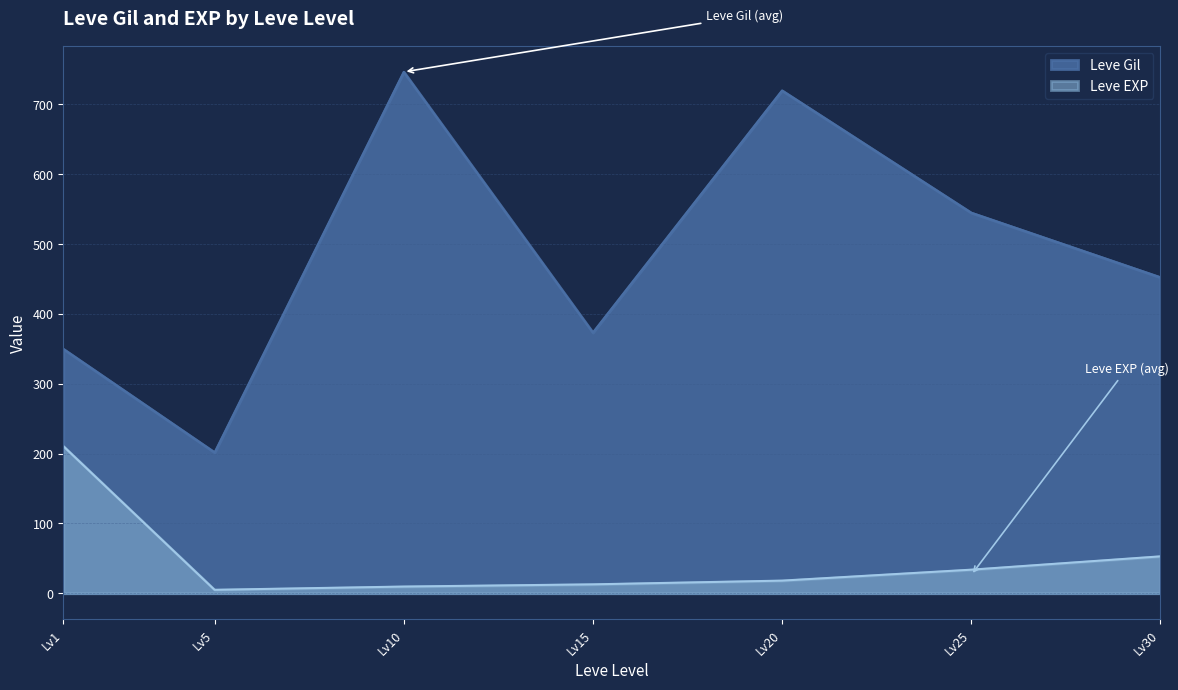

Rank the series by their average value, from highest to lowest.

Leve Gil, Leve EXP